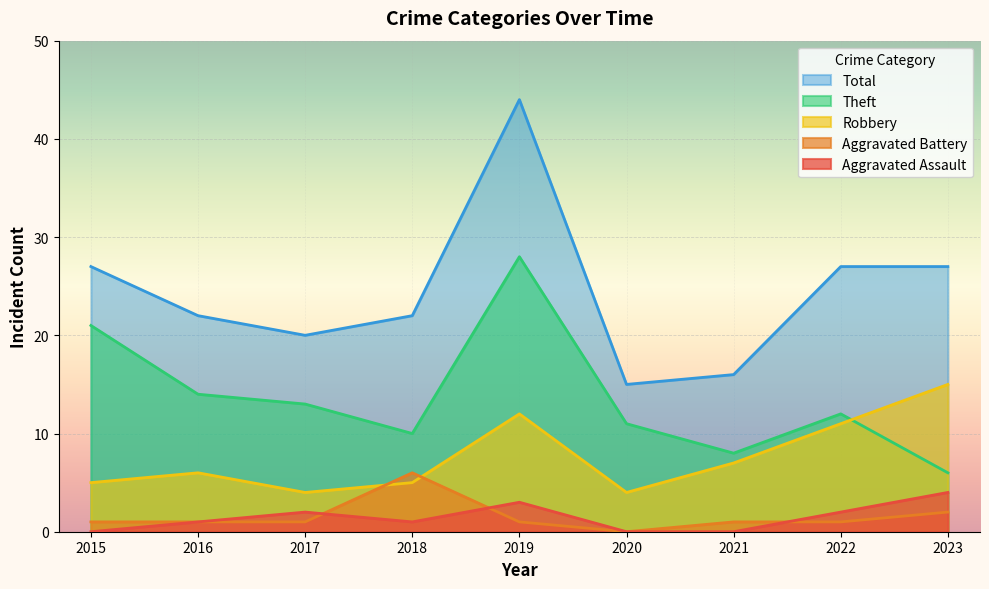

True or false: Aggravated Assault has more than 2 interior local peaks.

False